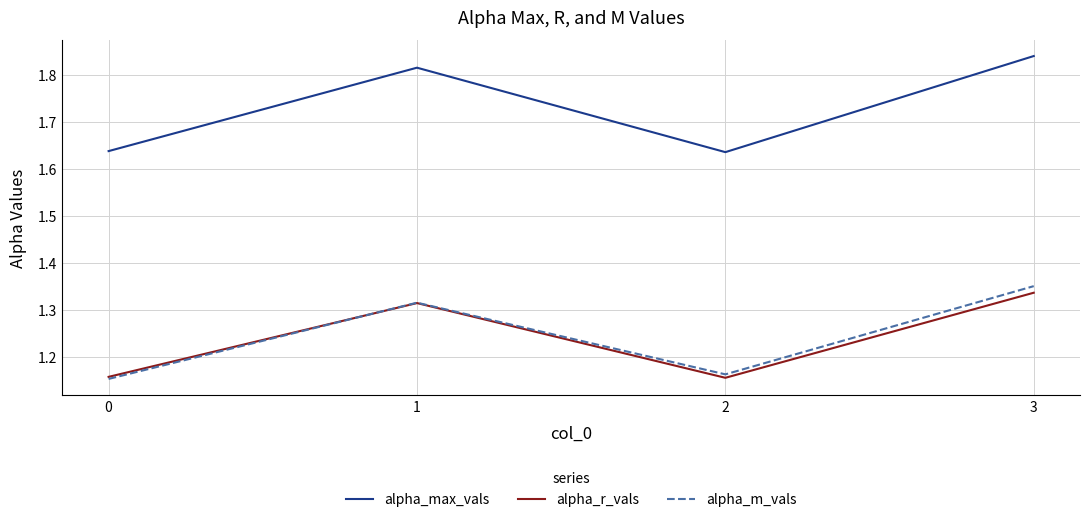

True or false: alpha_m_vals and alpha_max_vals cross at least once.

False